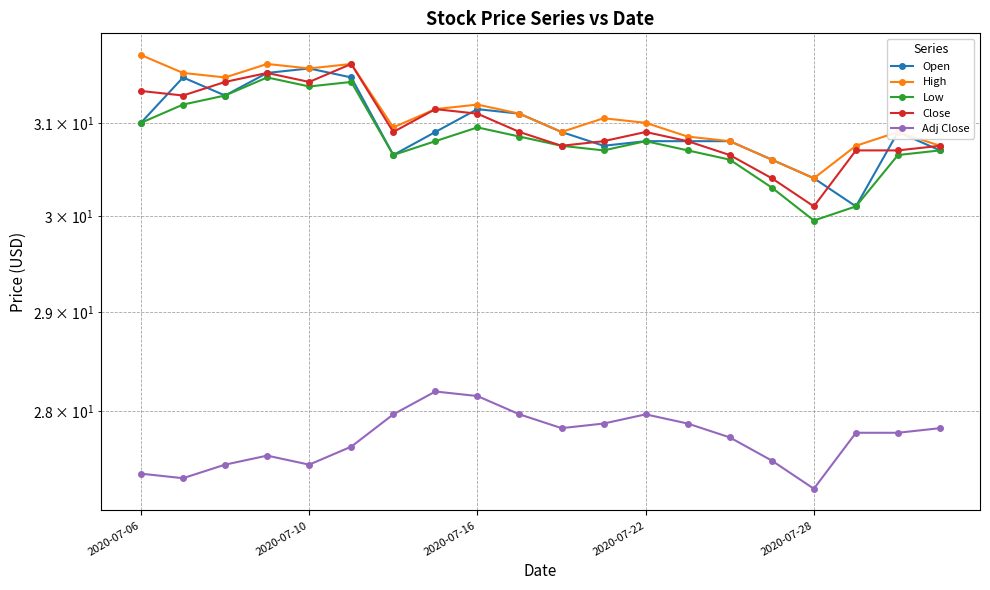

True or false: Low and High intersect in this chart.

False